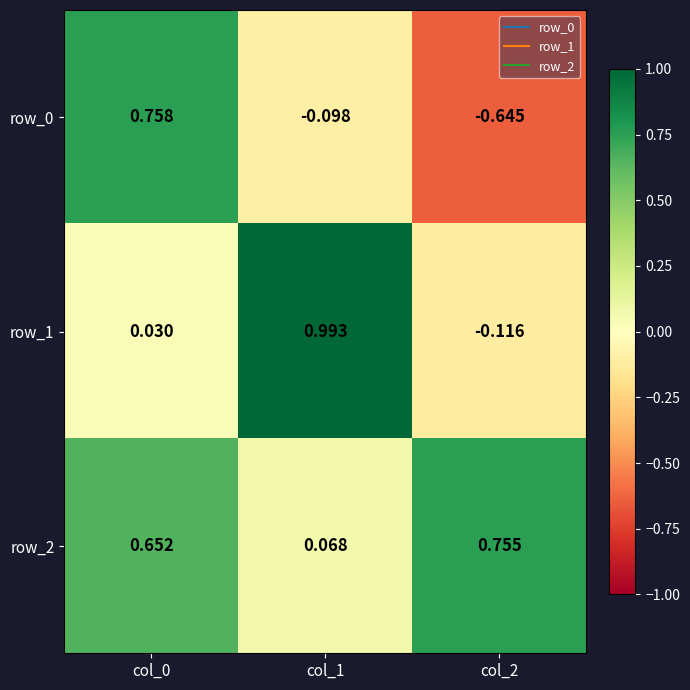

The value of row_0 at col_1 is -0.0. True or false?

False